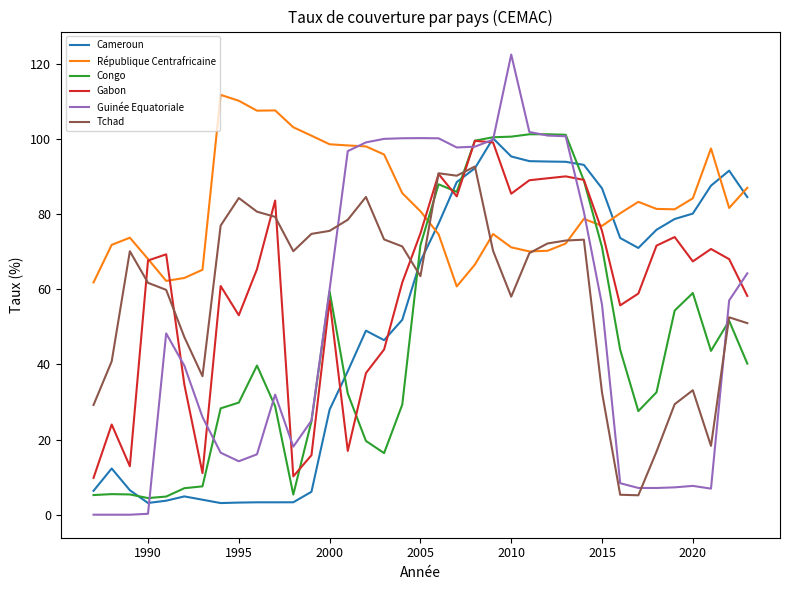

True or false: République Centrafricaine and Tchad cross at least once.

True